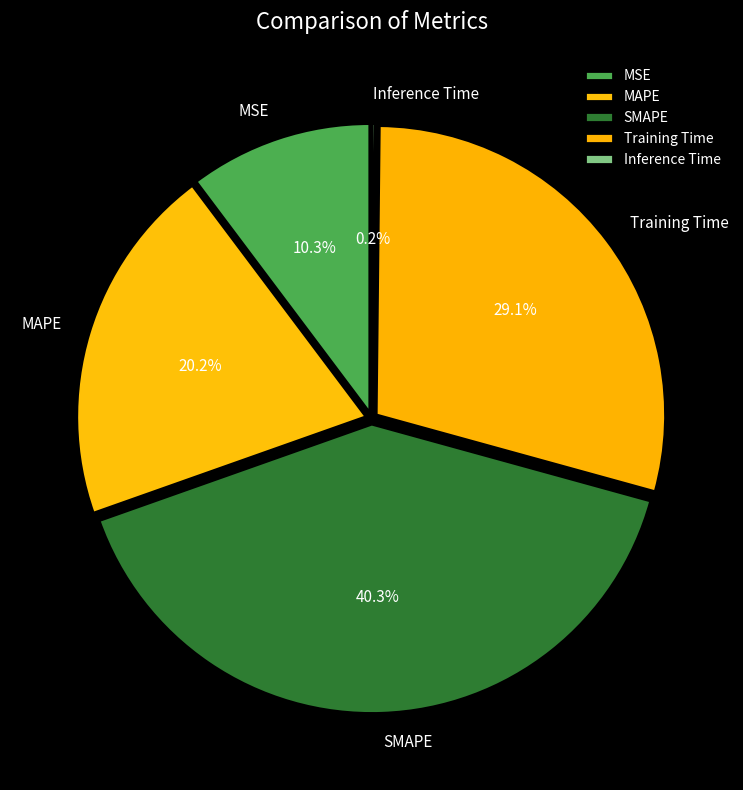

What percentage is the MAPE slice, to the nearest percent?

20%